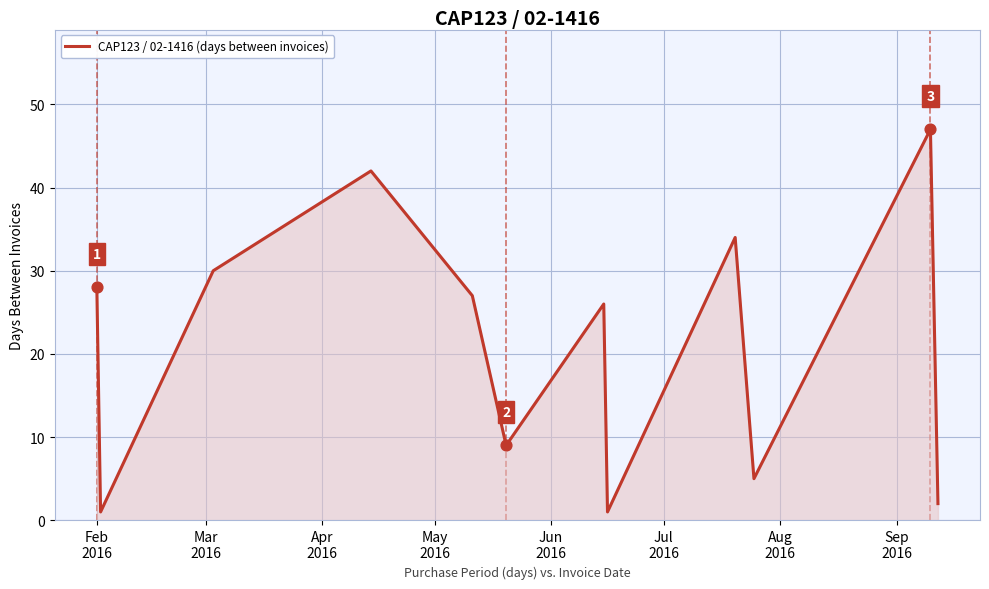

What is the maximum value shown in the chart?

47